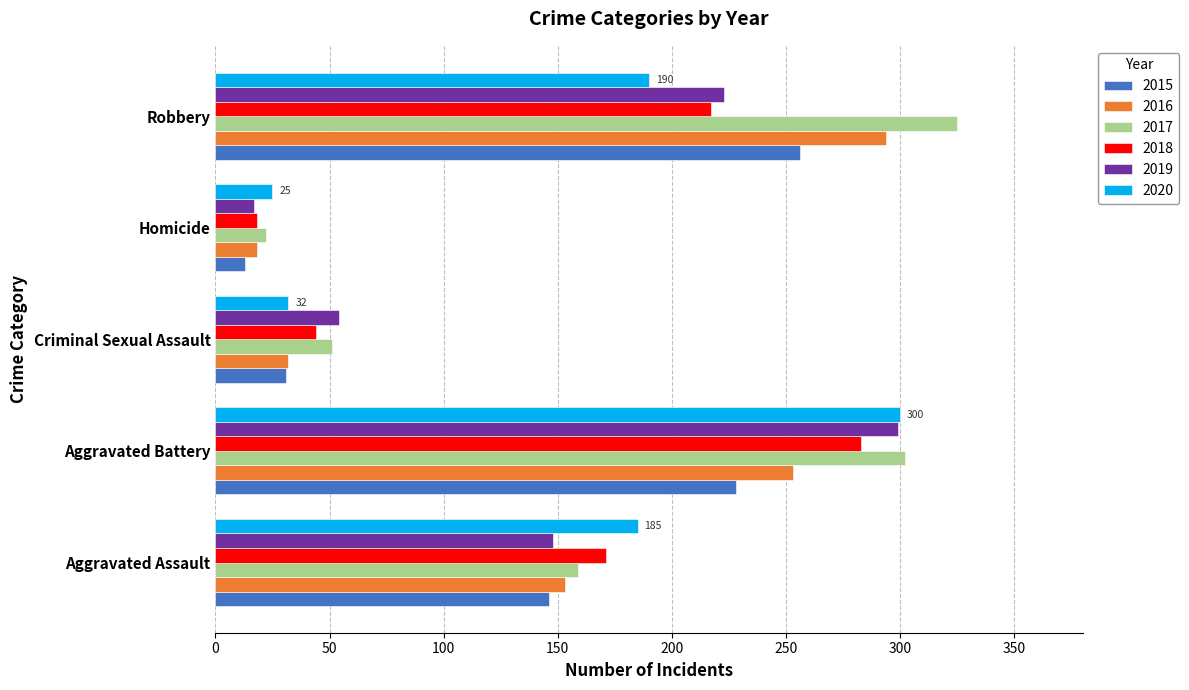

True or false: 2020 has a value of 415 at Aggravated Battery.

False